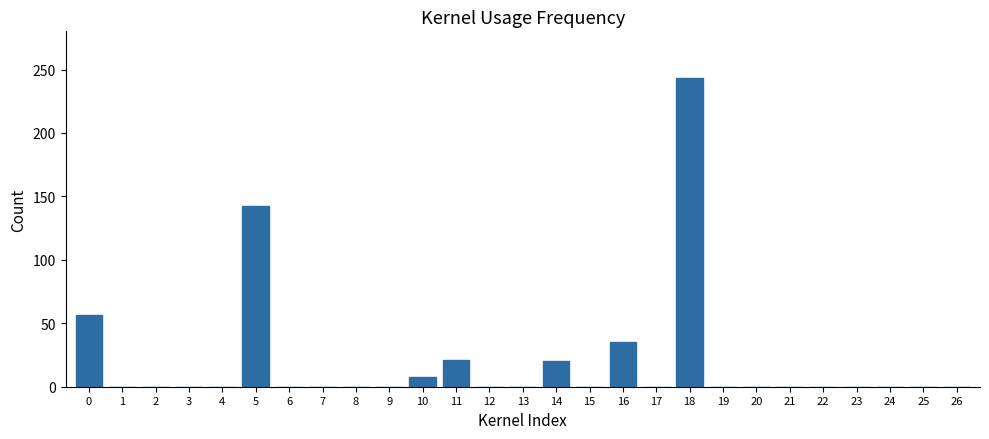

Is it true that the value at 21 is 0.0?

True